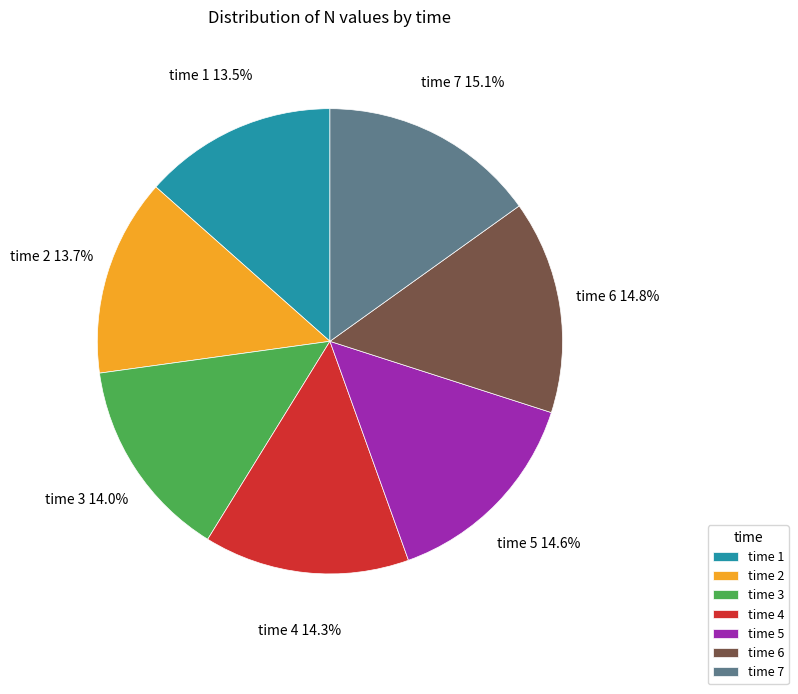

Combined, do time 2 and time 4 account for over 50%?

No